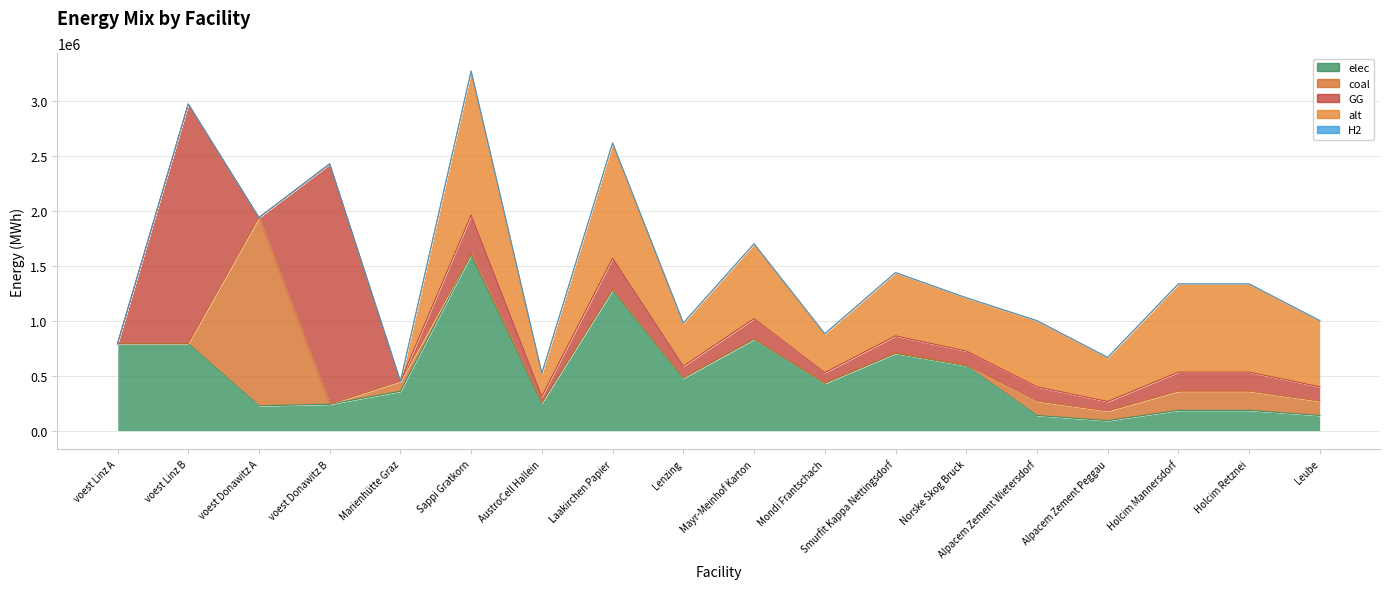

True or false: GG and alt cross at least once.

False